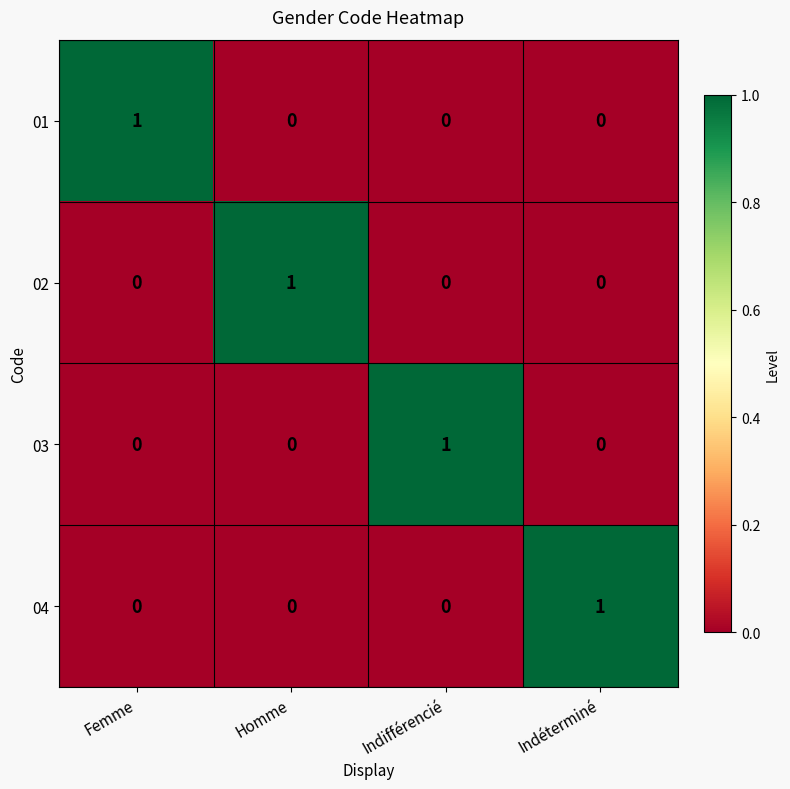

How many 03 values are between 0 and 1?

4